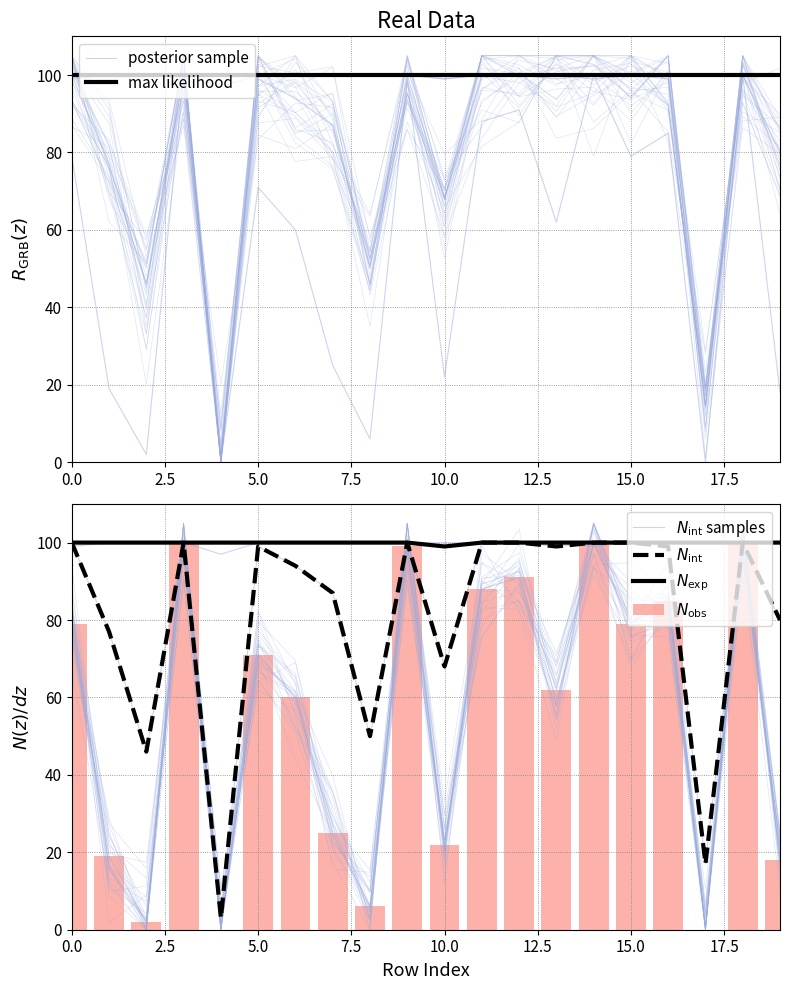

List the series in order of their peak value, highest first.

posterior sample, max likelihood, $N_{\mathrm{int}}$ samples, $N_{\mathrm{int}}$, $N_{\mathrm{exp}}$, $N_{\mathrm{obs}}$